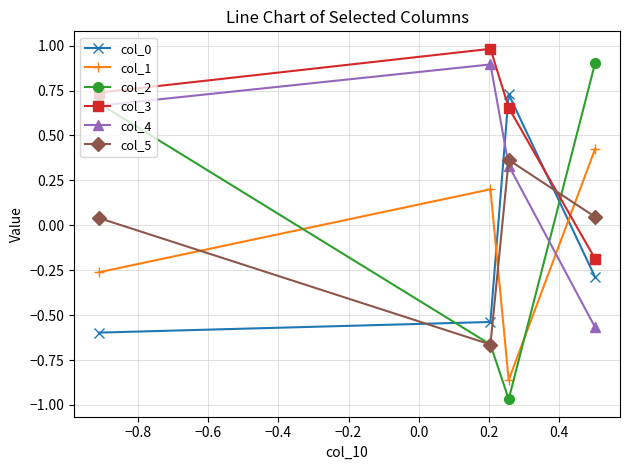

How many lines are shown in the chart?

6